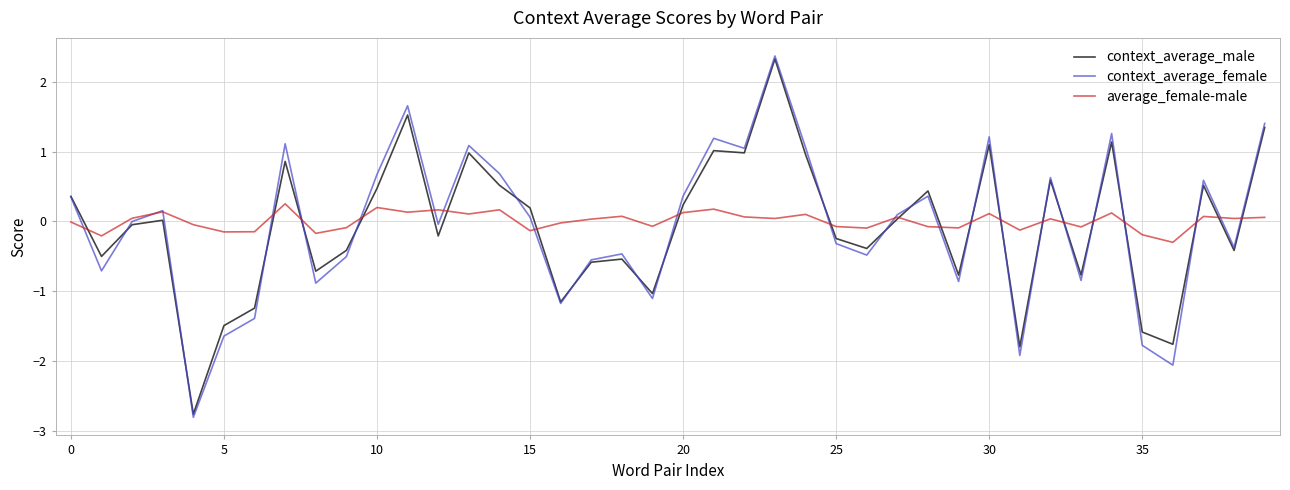

Does the chart have visible grid lines?

Yes